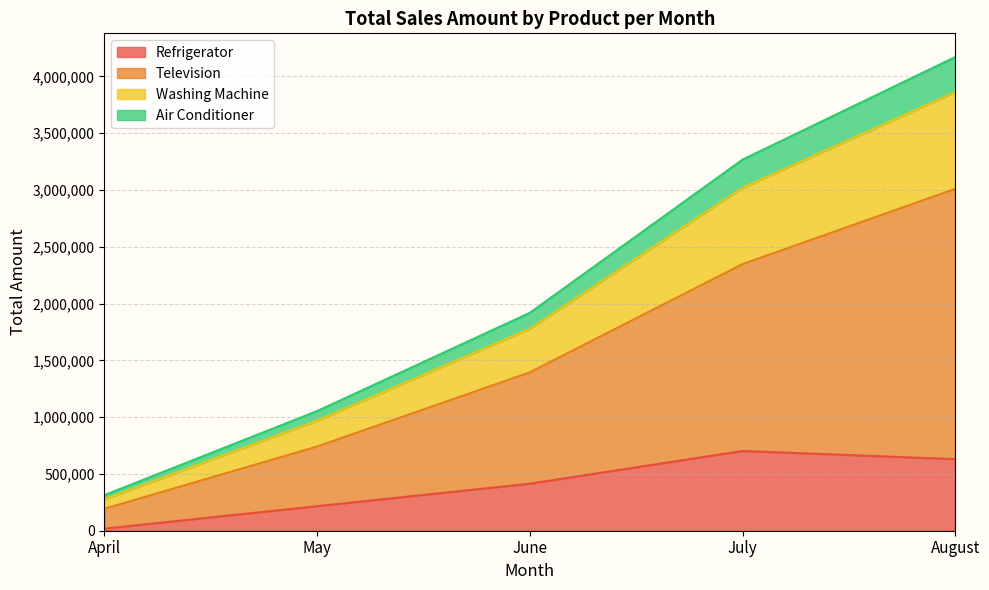

How many values in the Refrigerator series are below 414000?

2